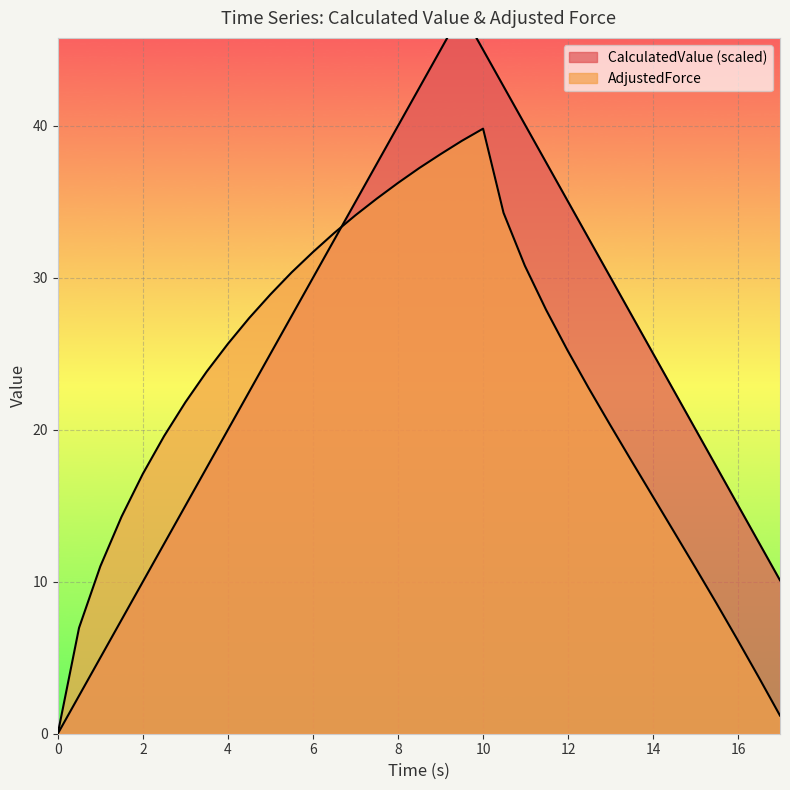

After their last crossing, which series has the higher values: CalculatedValue or AdjustedForce?

CalculatedValue